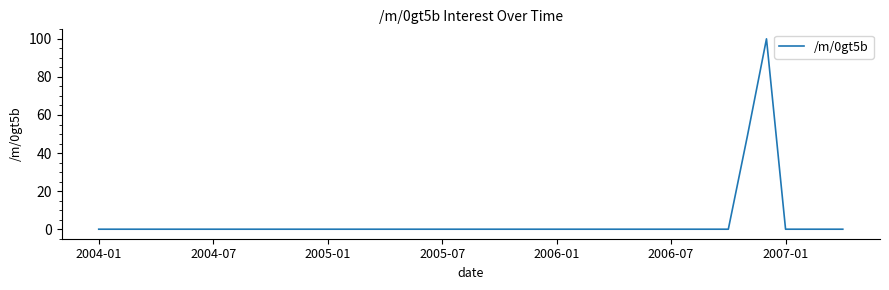

What is the maximum value shown in the chart?

100